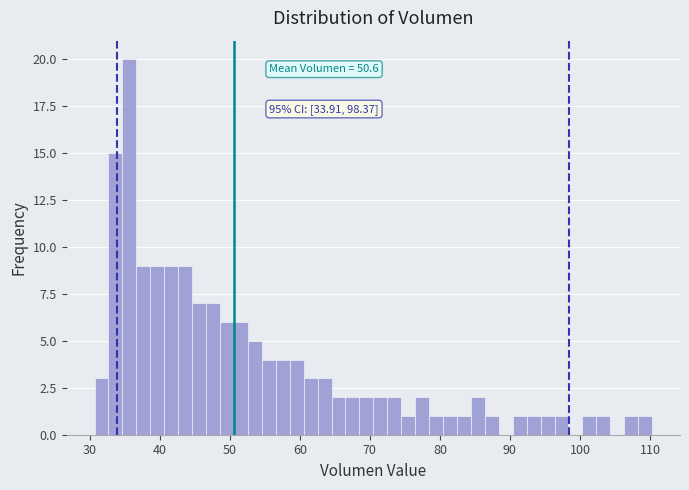

Around what value on the x-axis is the tallest bar? Give the approximate position of its centre, as read against the axis.

36